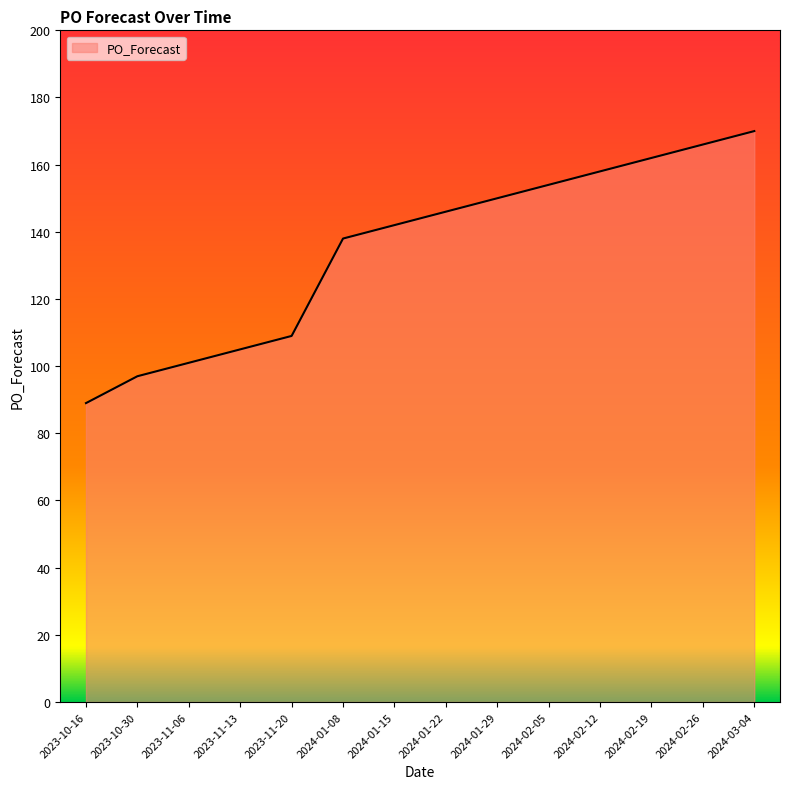

Rank the categories by value from highest to lowest.

2024-03-04, 2024-02-26, 2024-02-19, 2024-02-12, 2024-02-05, 2024-01-29, 2024-01-22, 2024-01-15, 2024-01-08, 2023-11-20, 2023-11-13, 2023-11-06, 2023-10-30, 2023-10-16